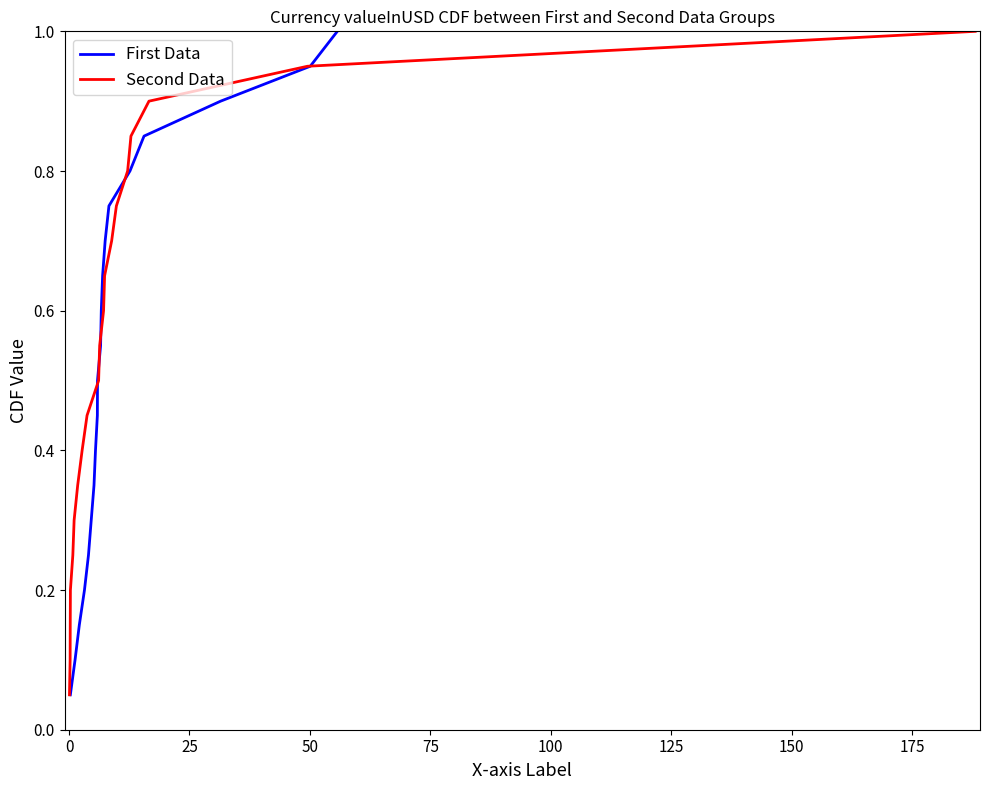

What is the highest value of the First Data series?

1.0